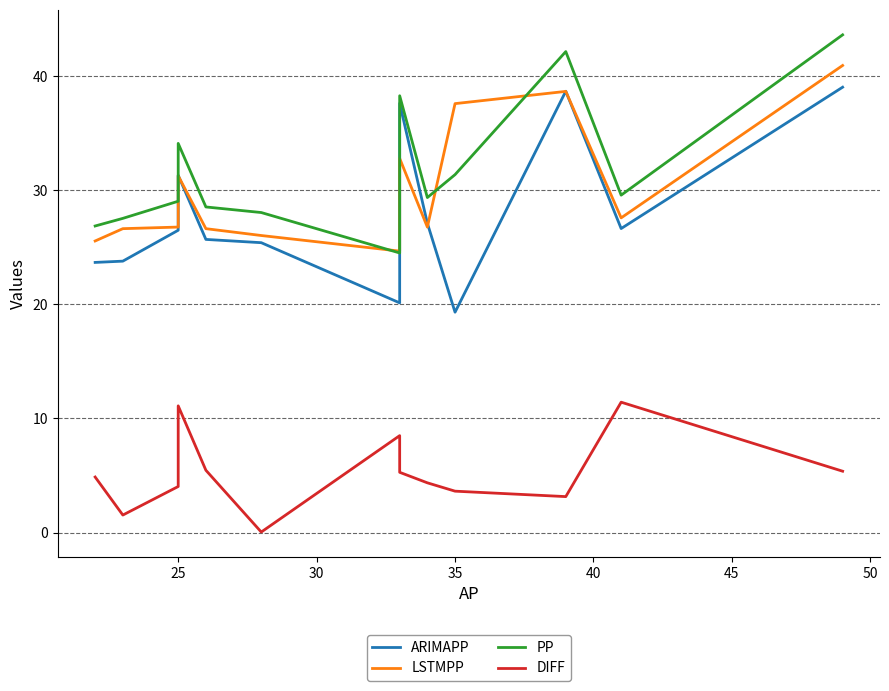

Which series has the widest spread of values?

ARIMAPP